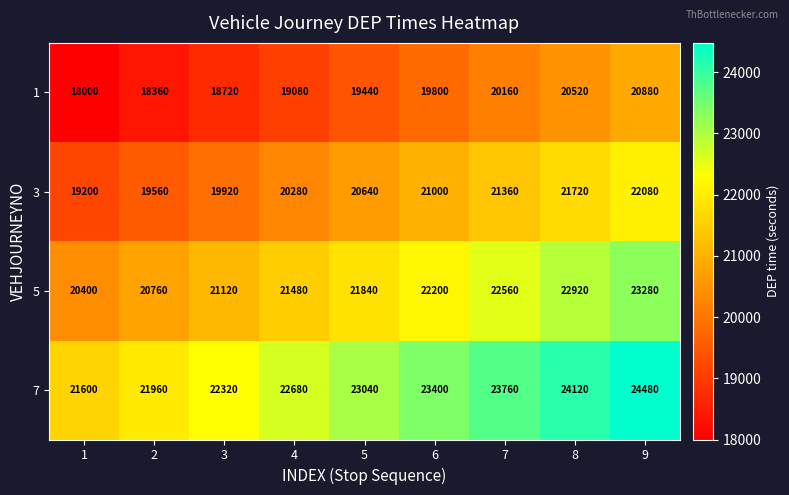

Is it true that 1 equals 30307 at 8?

False